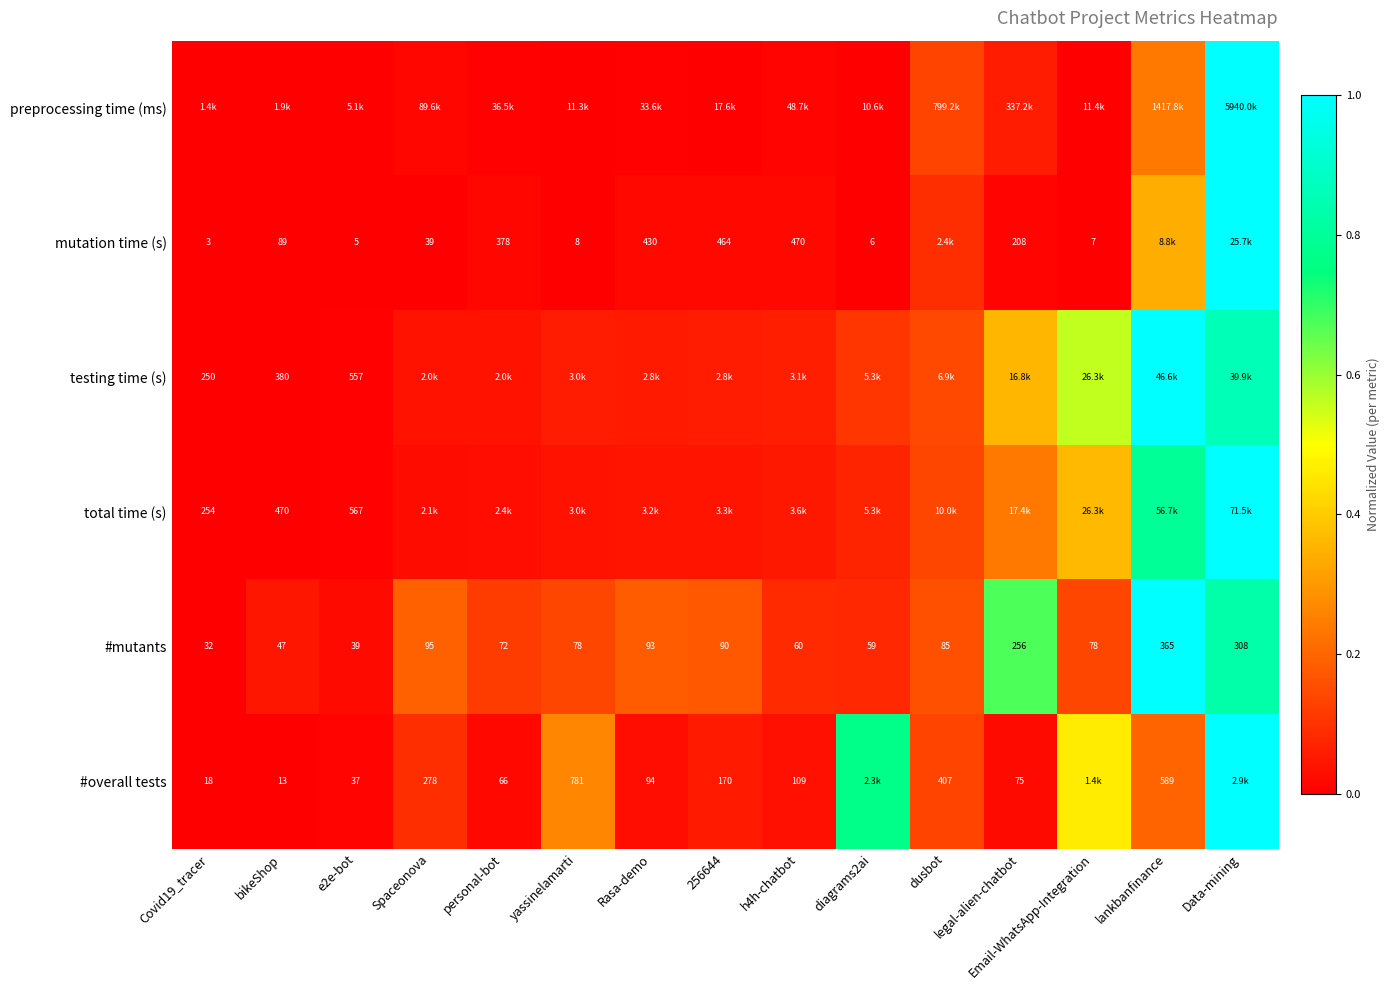

Is it true that testing time (s) equals 0.1 at personal-bot?

False